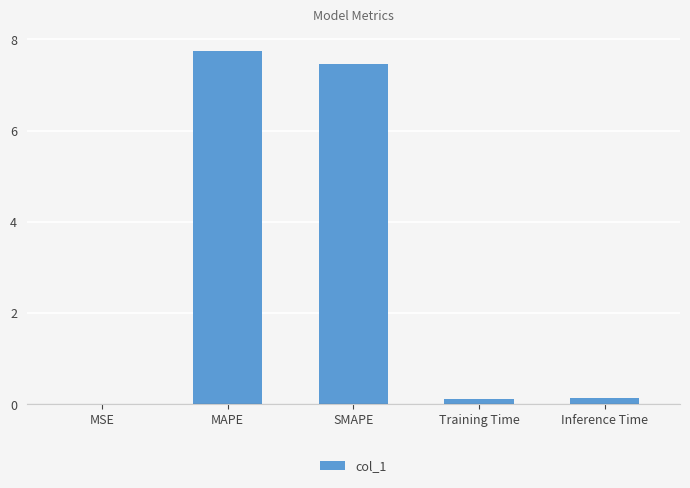

What is the sum of all values?

15.4